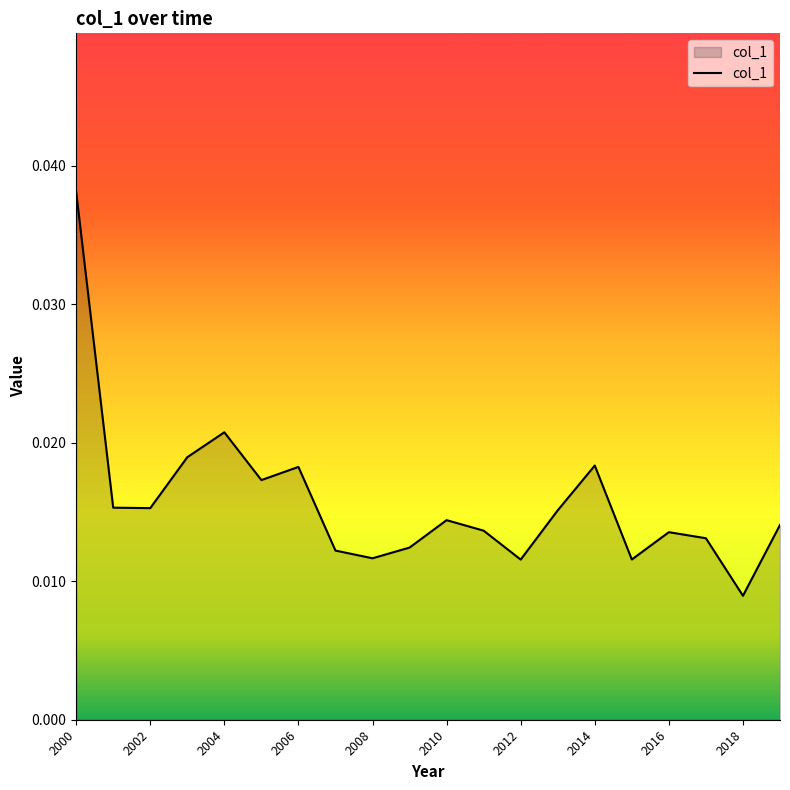

Does the chart have visible grid lines?

No